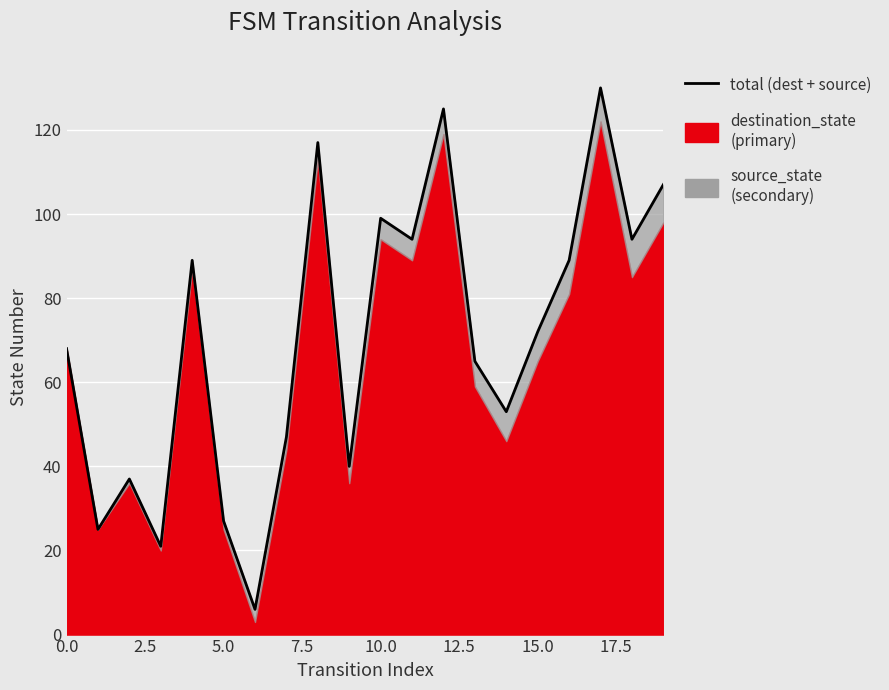

How many points are higher than both their immediate neighbors (excluding endpoints)?

6